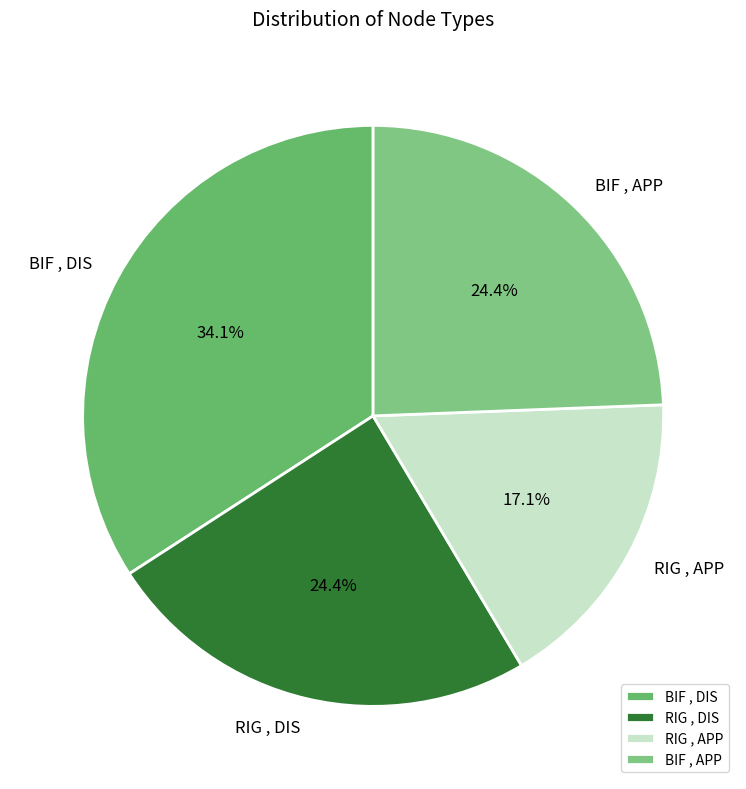

Which has a higher value, RIG , APP or BIF , DIS?

BIF , DIS